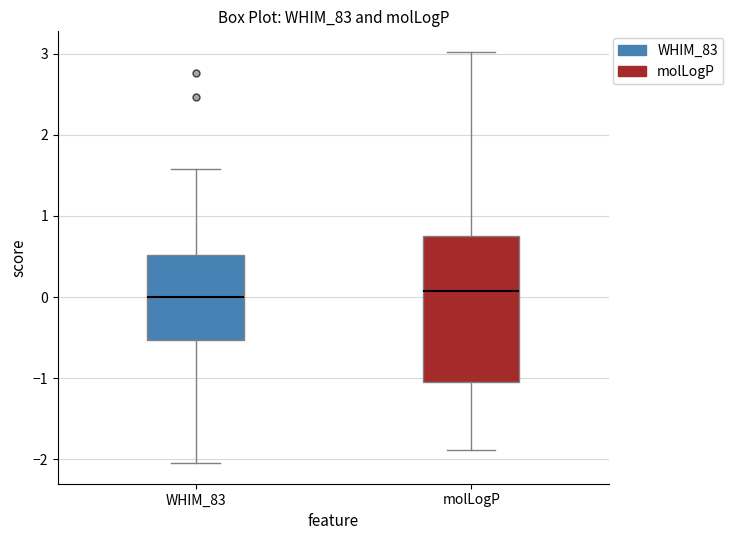

Reading left to right, read every box against the y-axis: the position of its median line, the range the box covers, and the ends of its whiskers. The values are not printed on the chart, so give them approximately, as read against the axis.

WHIM_83: median 0.0, box -0.5 to 0.5, whiskers -2.0 to 1.6
molLogP: median 0.1, box -1.0 to 0.7, whiskers -1.9 to 3.0